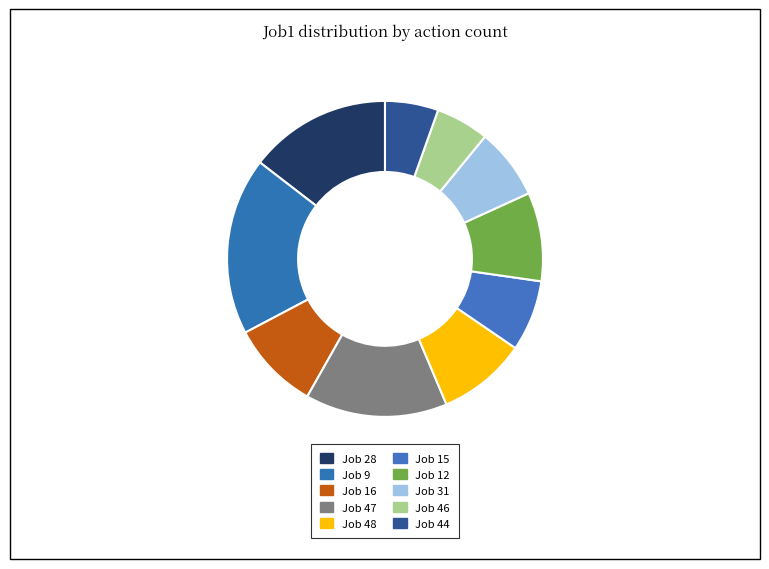

How many segments does this pie chart have?

10